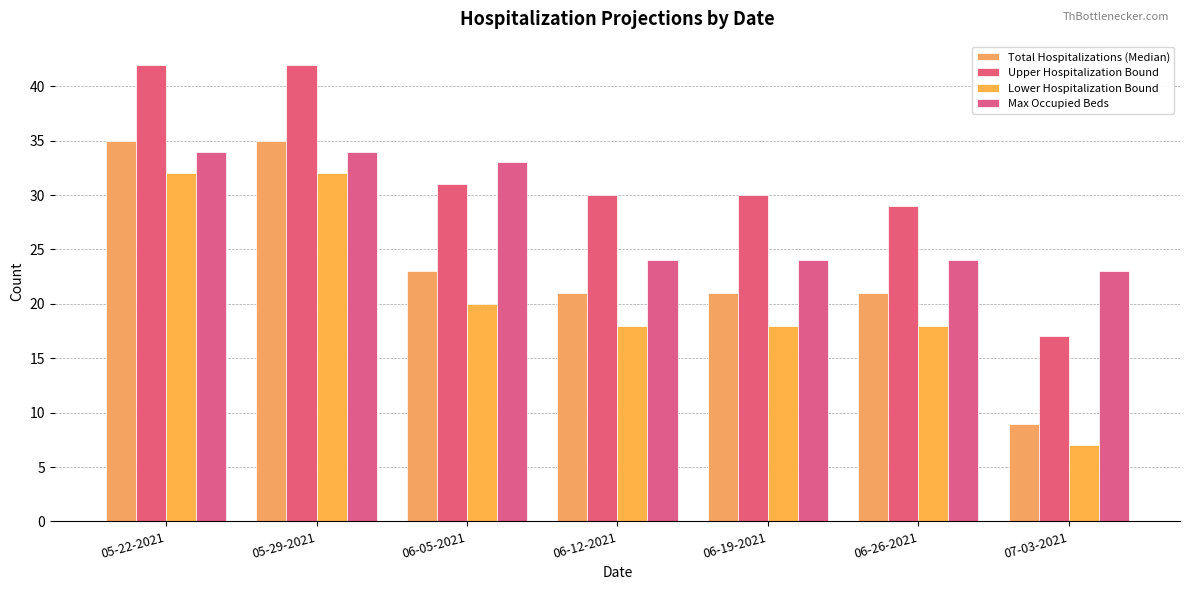

Does the chart contain any negative values?

No